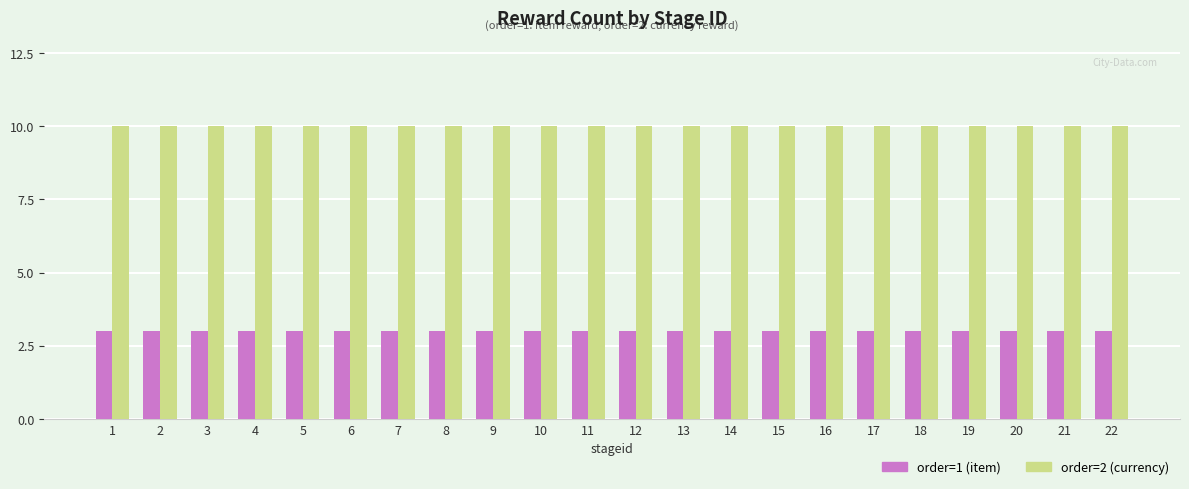

How many bars are there in each group?

2